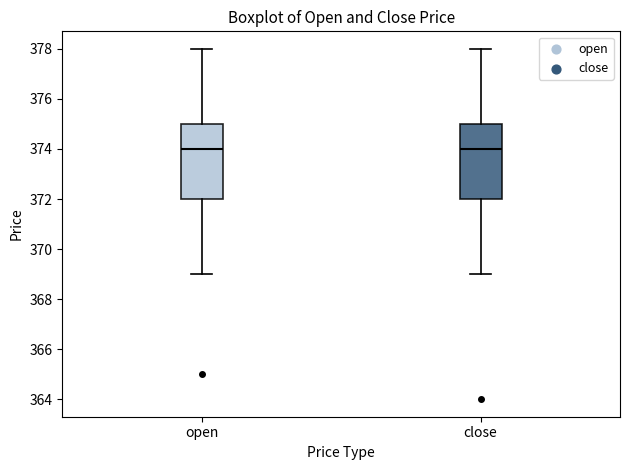

Reading left to right, transcribe this box plot: for each box, give where its median line is, the range the box spans, and where its two whiskers end, as read against the y-axis. The values are not printed on the chart, so give them approximately, as read against the axis.

open: median 374, box 372 to 375, whiskers 369 to 378
close: median 374, box 372 to 375, whiskers 369 to 378